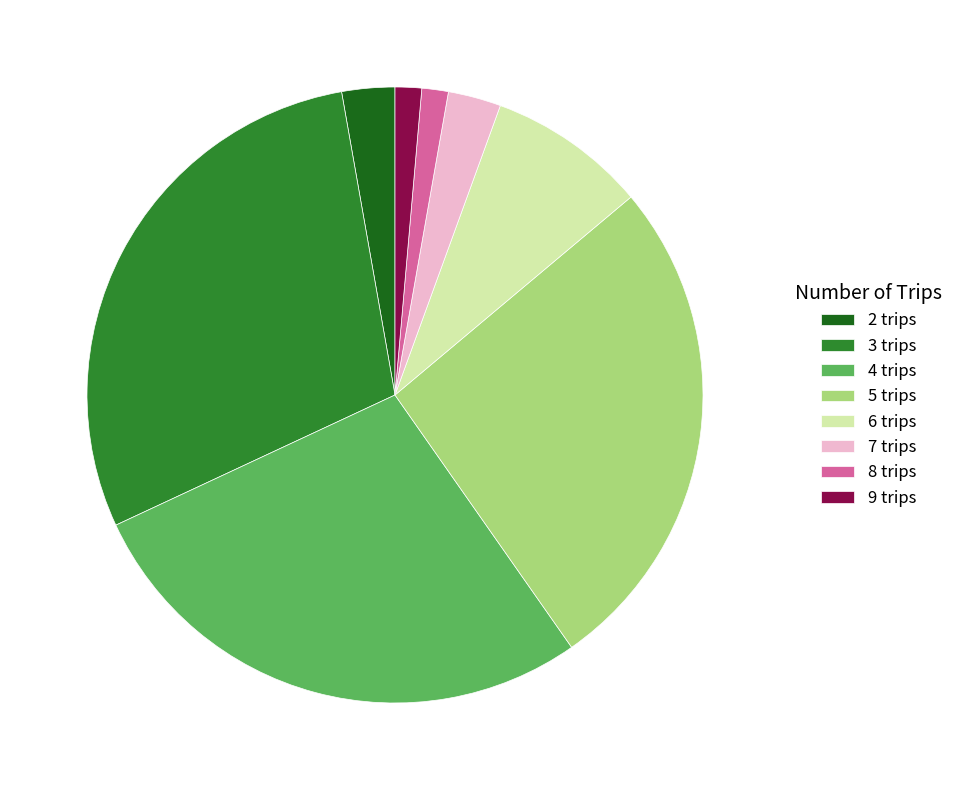

What is the largest slice in the pie chart?

3 trips